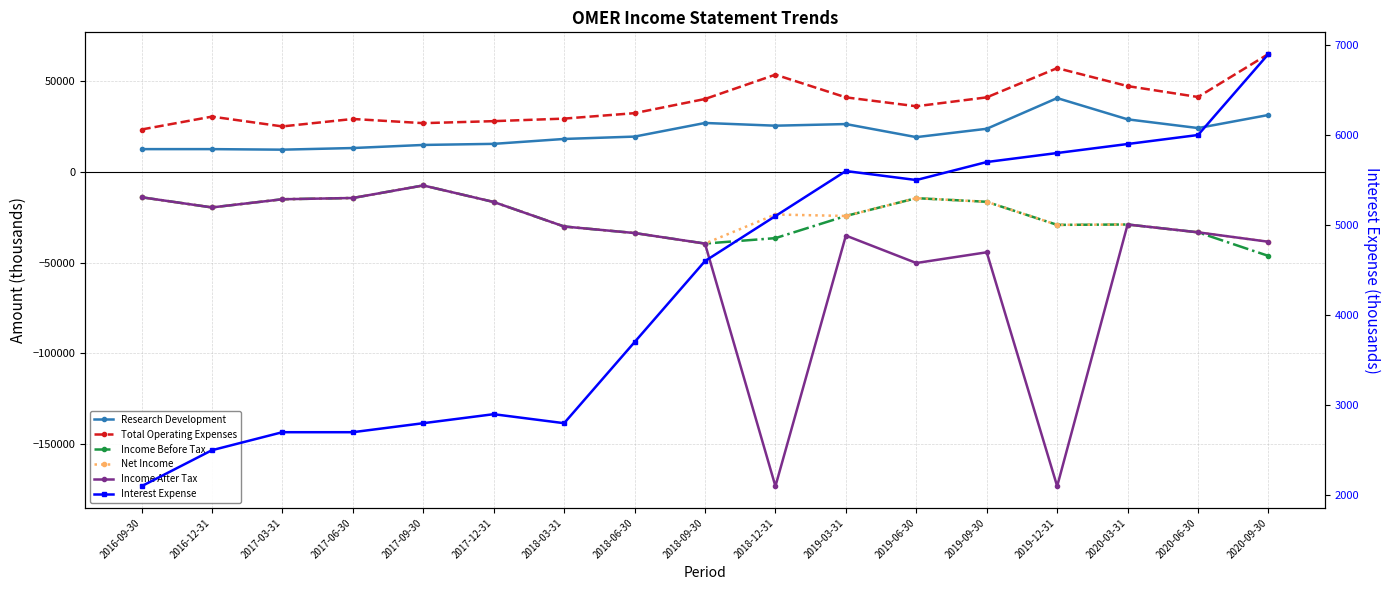

Does the chart have visible grid lines?

Yes